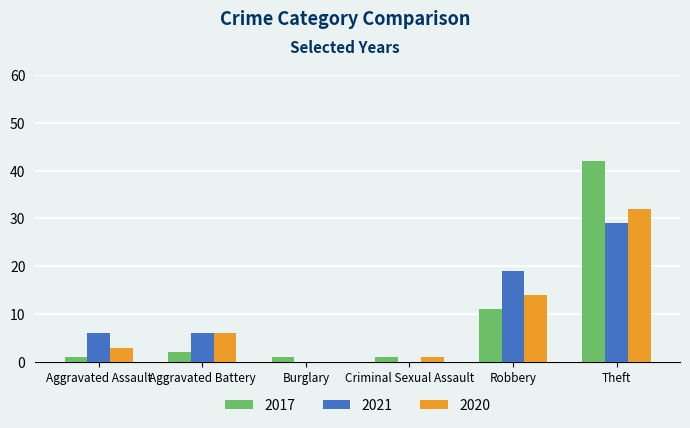

Which series changed the most between Aggravated Battery and Robbery?

2021